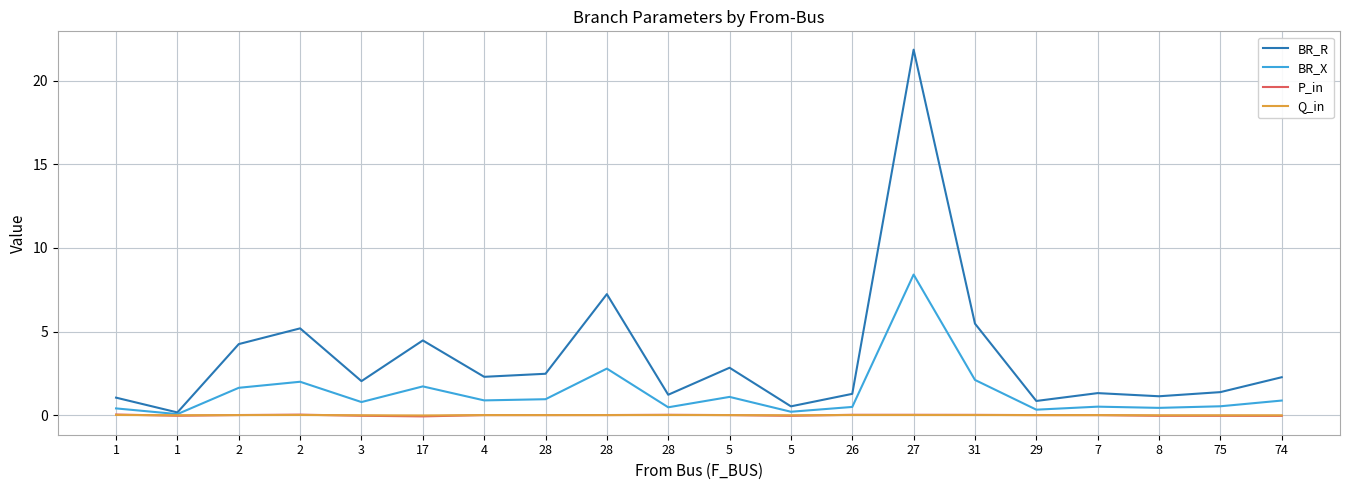

How many distinct data groups are displayed?

4